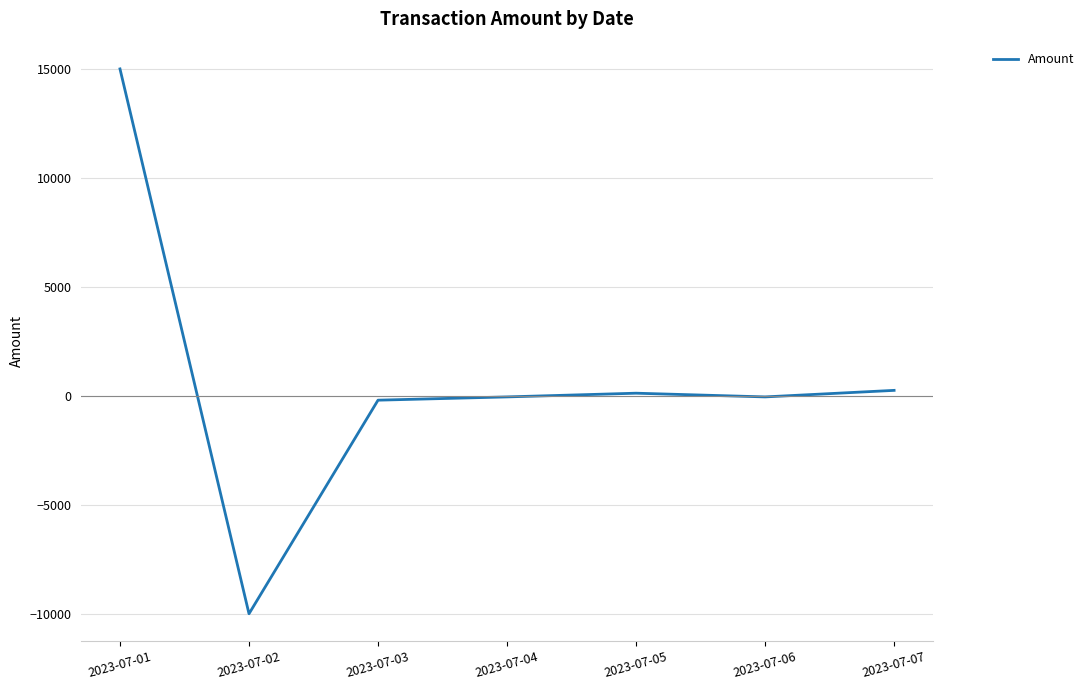

At which category does the chart reach its peak across all series?

2023-07-01